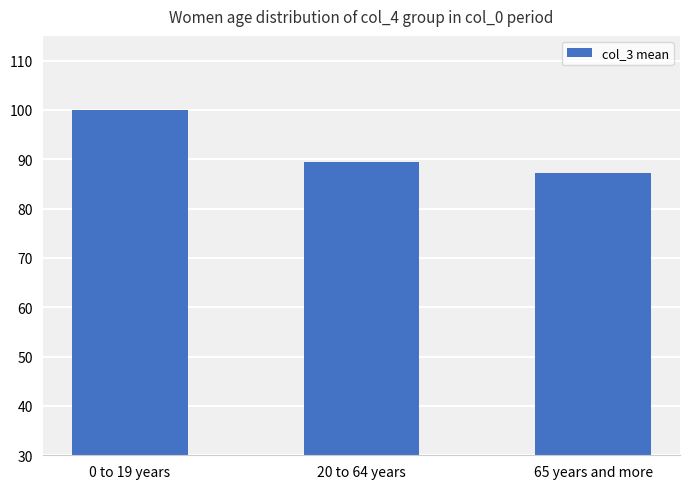

How many data points are above 89?

2